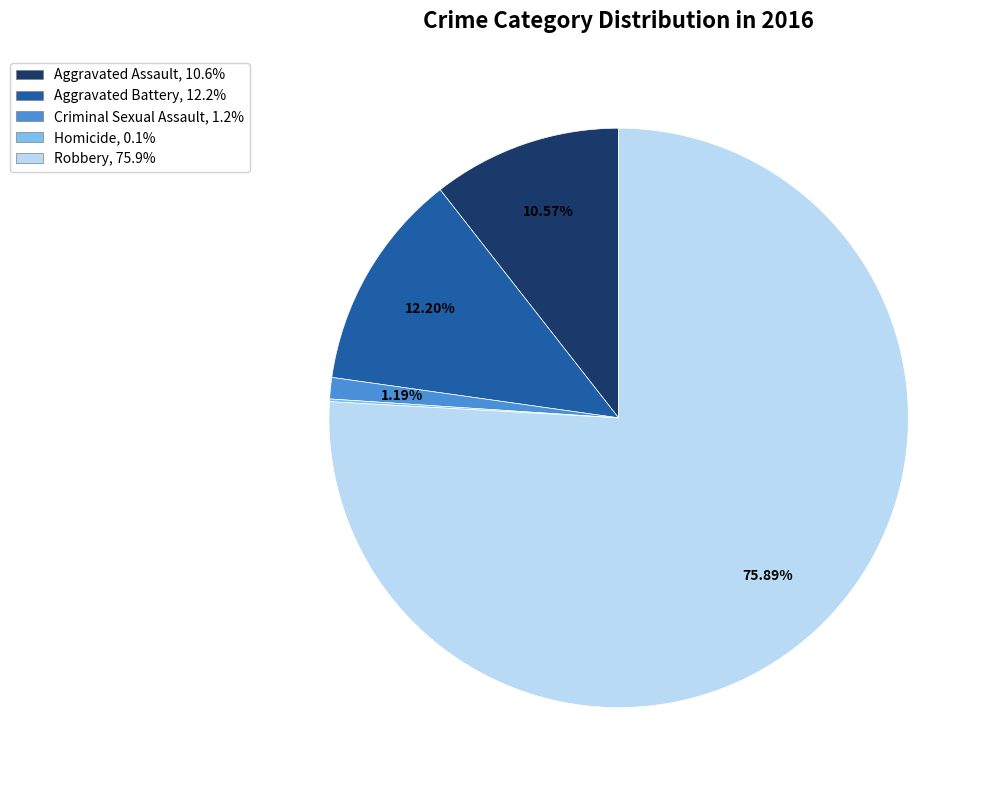

To the nearest percent, what is the difference between the Criminal Sexual Assault and Robbery slice percentages?

75%